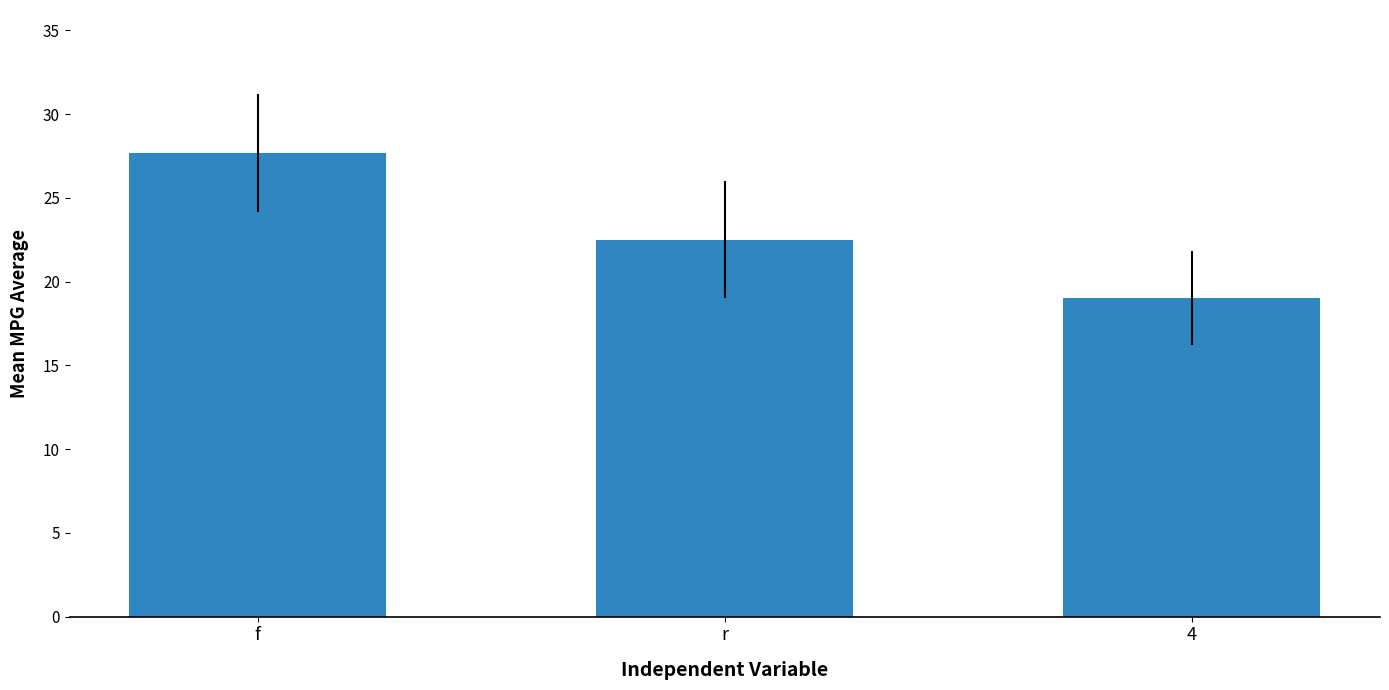

What position from the left is f?

1